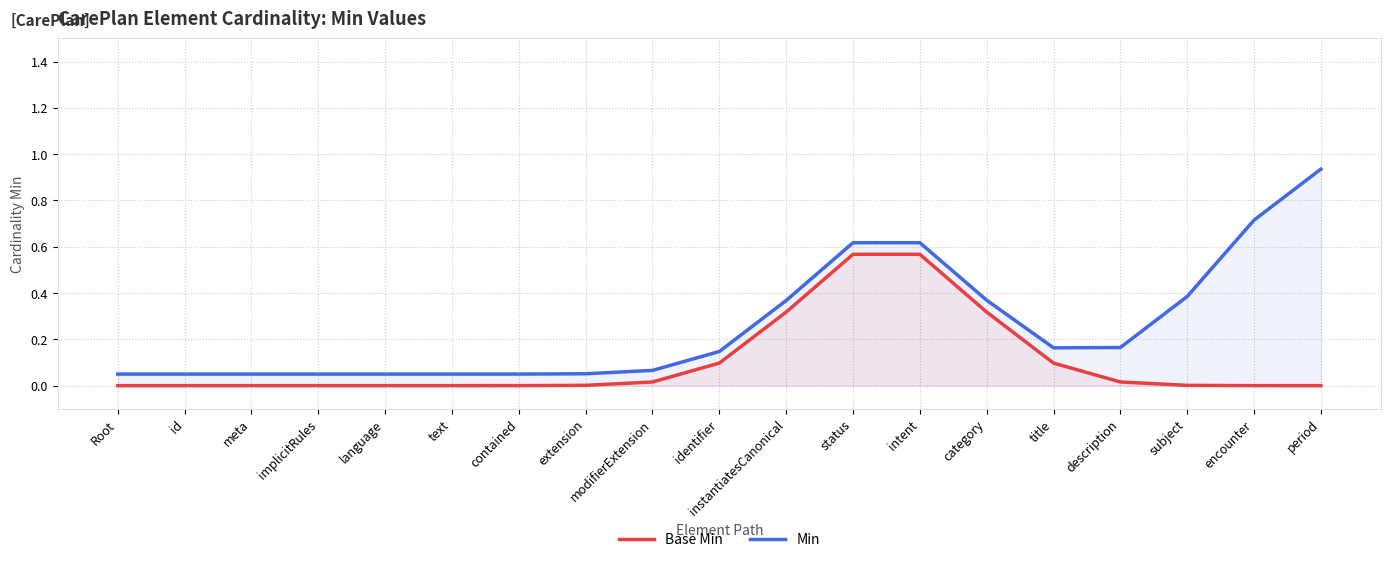

Which label corresponds to the largest value in the chart?

period